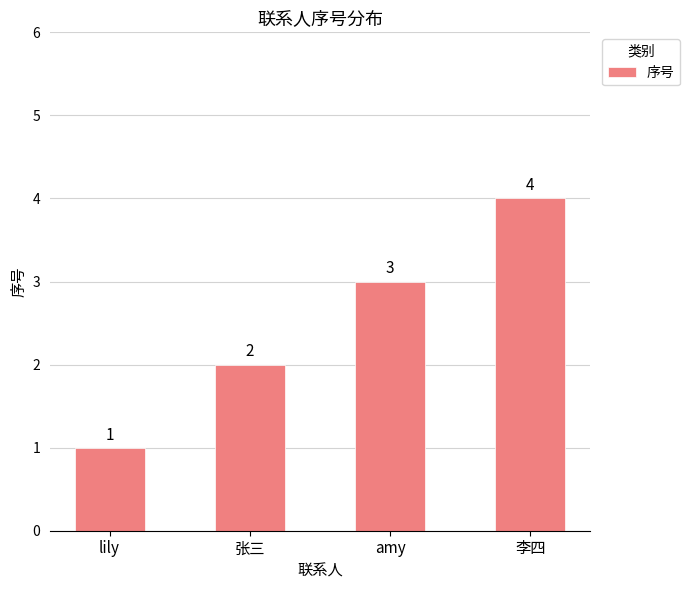

How many series are shown in this chart?

1